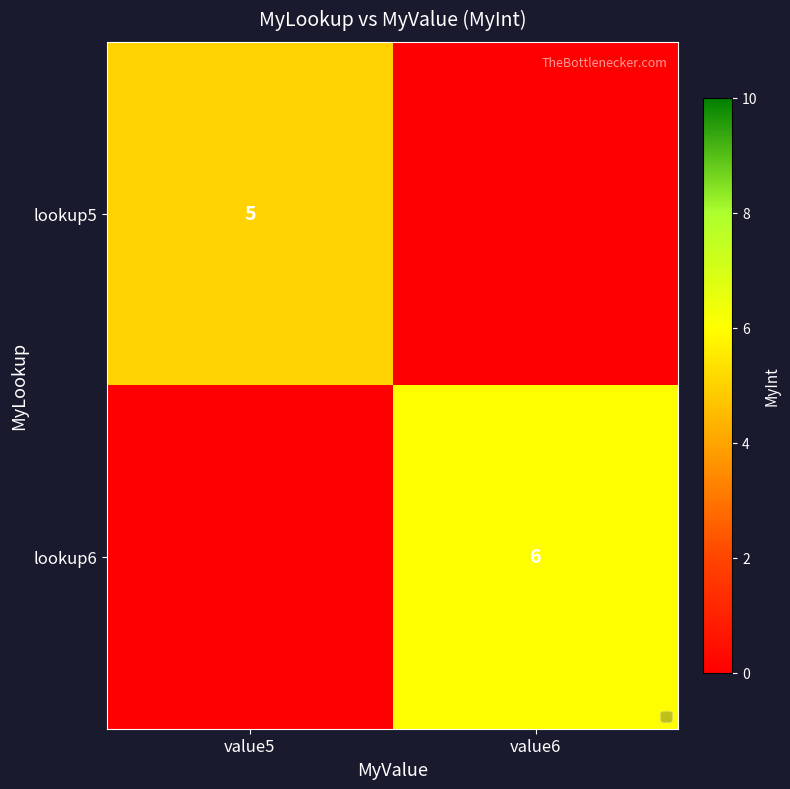

At which category does the chart reach its peak across all series?

value6